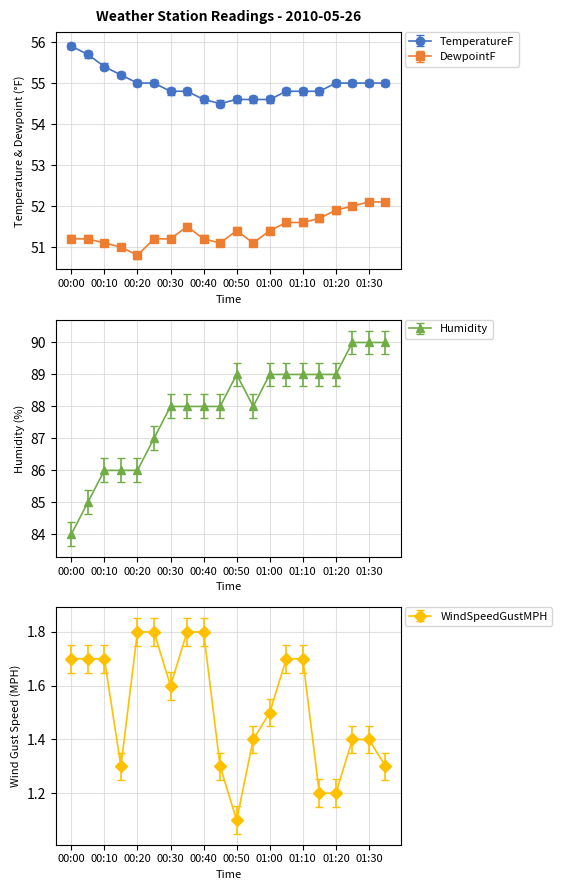

What is the minimum value shown in the chart?

1.1